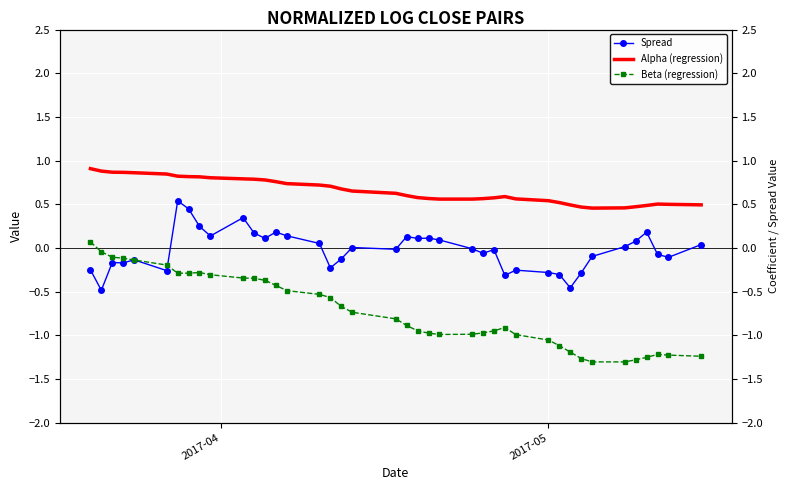

How many values in the Spread series are below 0?

21